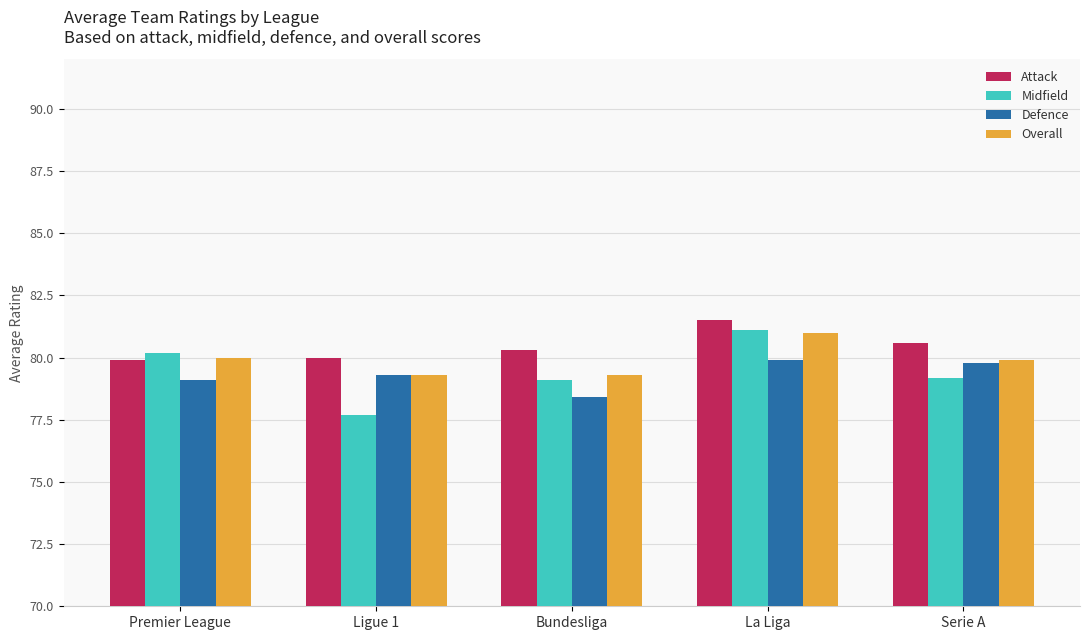

Which label corresponds to the smallest value in the chart?

Ligue 1